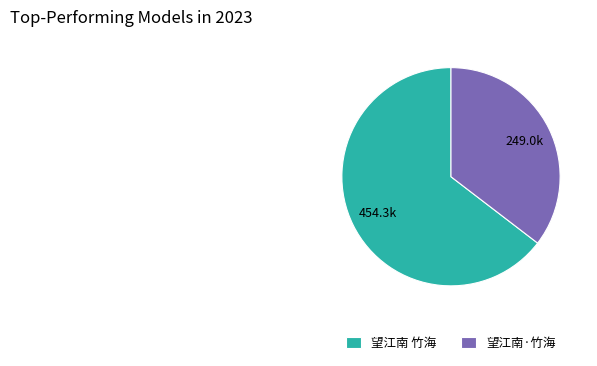

Is there a majority slice in this chart?

Yes